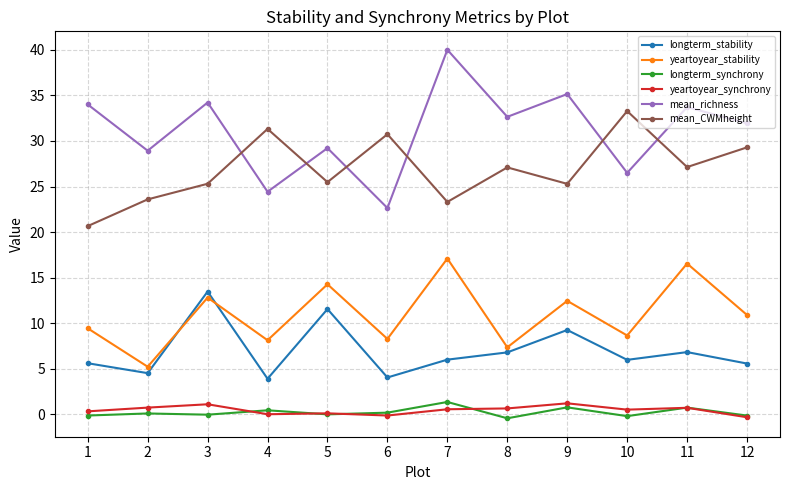

Which series has the largest total across all categories?

mean_richness